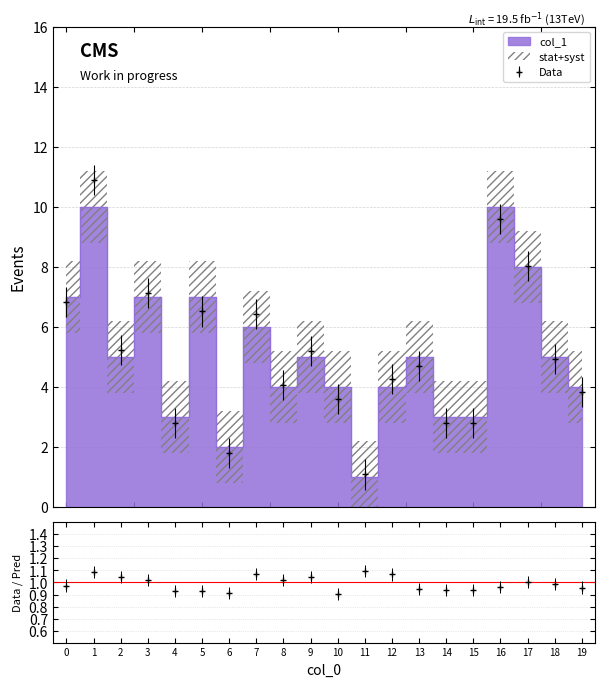

The chart shows a value of 7 at 0. True or false?

True